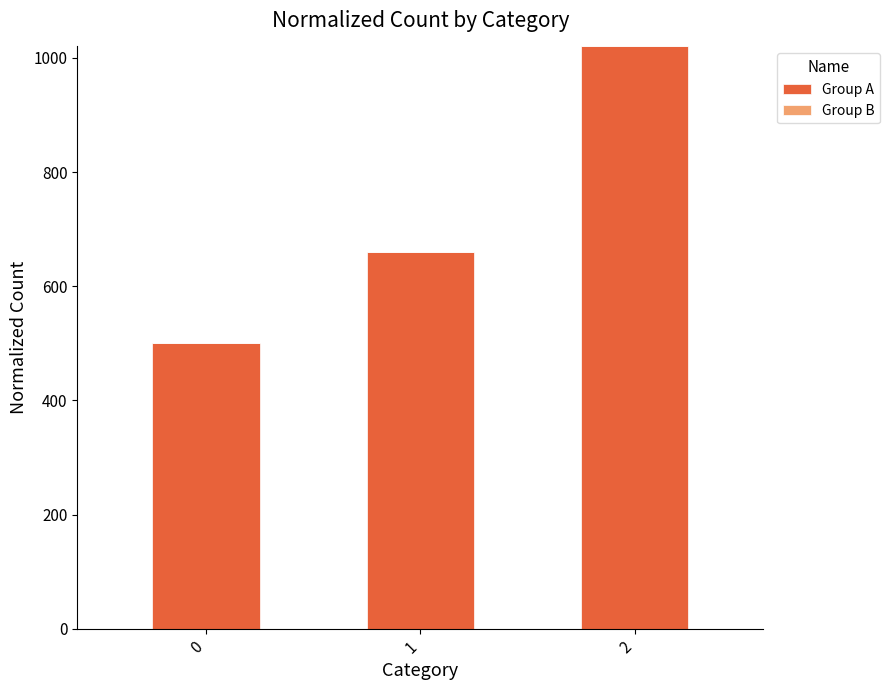

Are the bars grouped side by side (vs. stacked)?

No